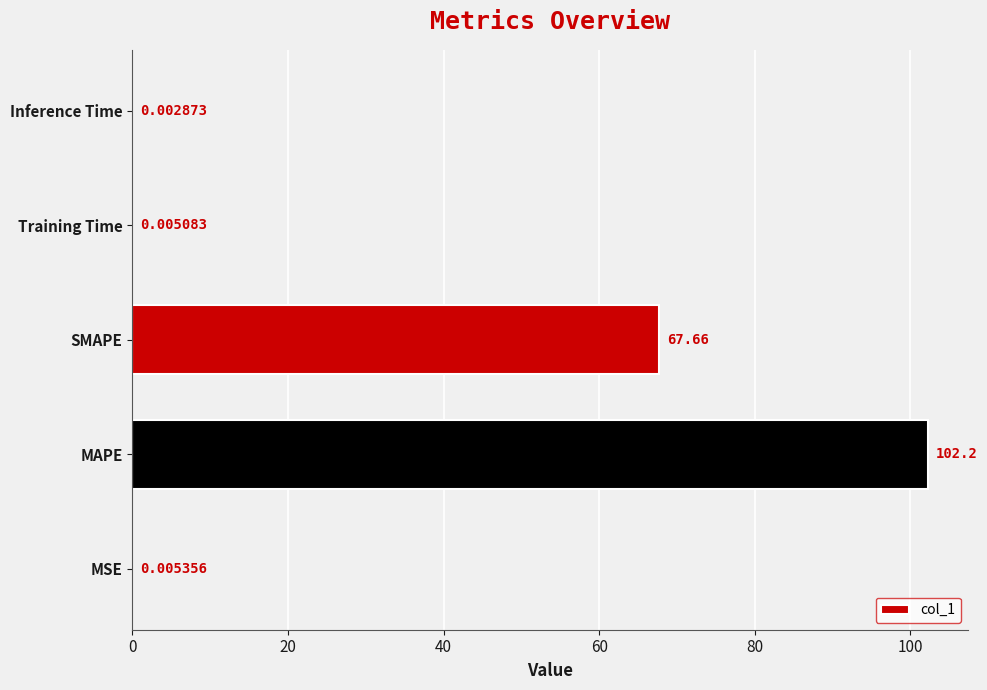

Which category has the highest value across all series?

MAPE